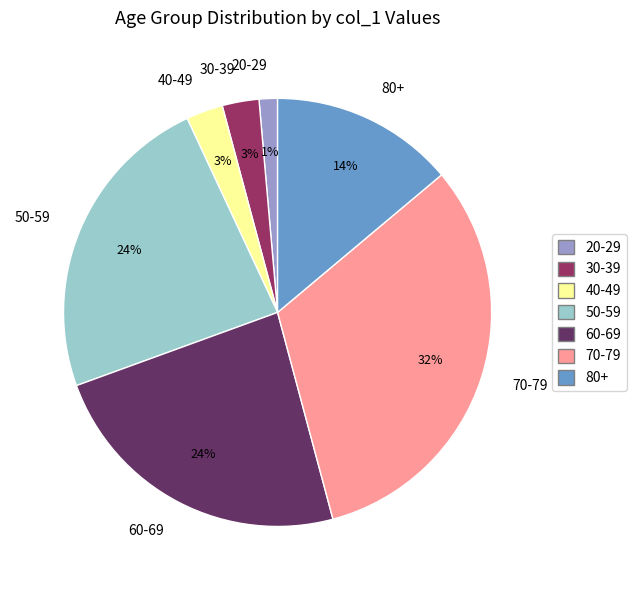

To the nearest percent, what is the difference between the largest and smallest slice percentages?

31%